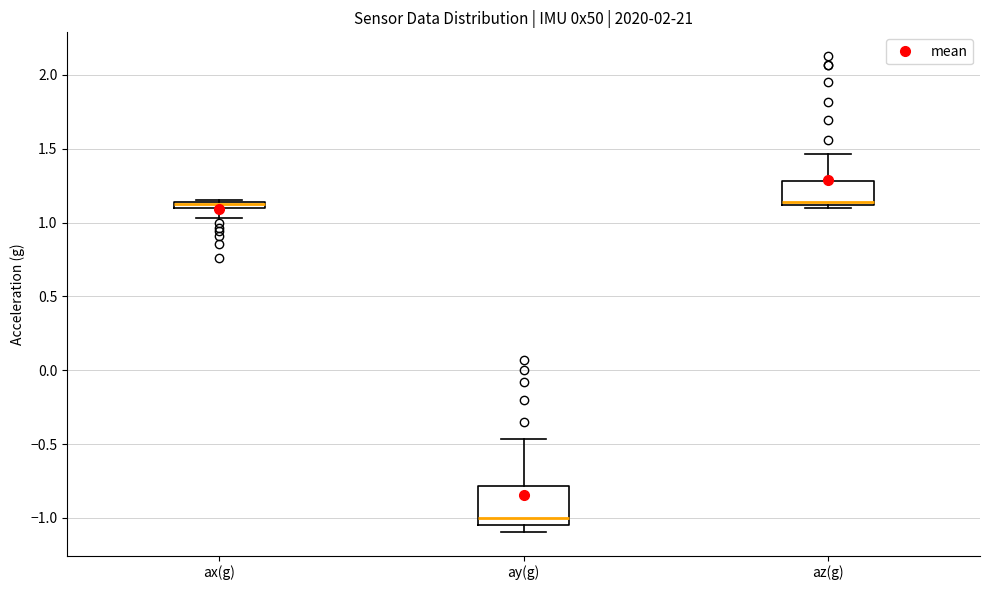

Comparing the boxes themselves (not the whiskers), which one is the tallest?

ay(g)